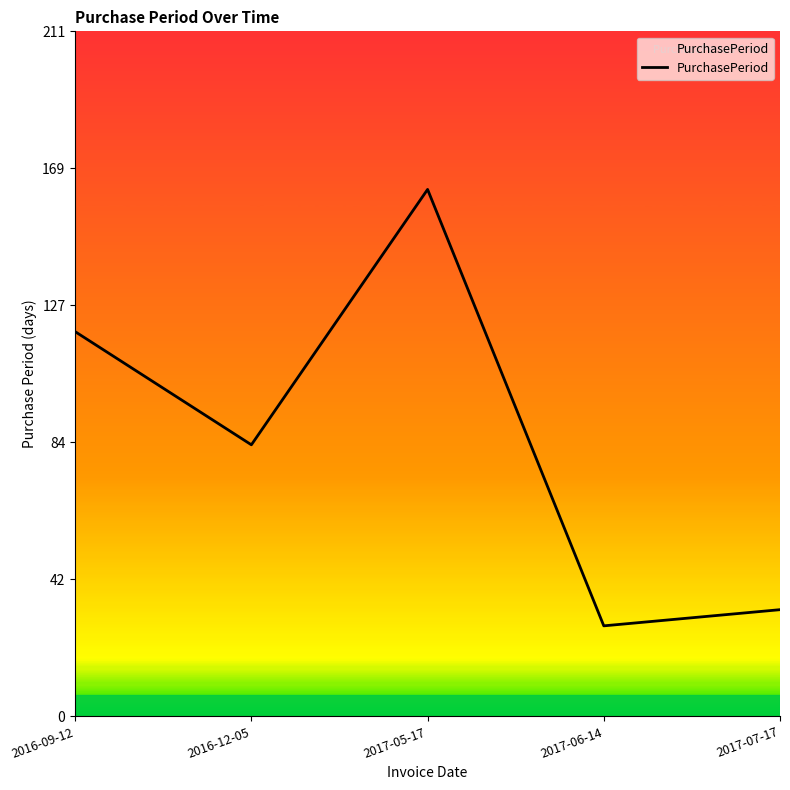

True or false: there are more than 1 points higher than both neighbors.

False